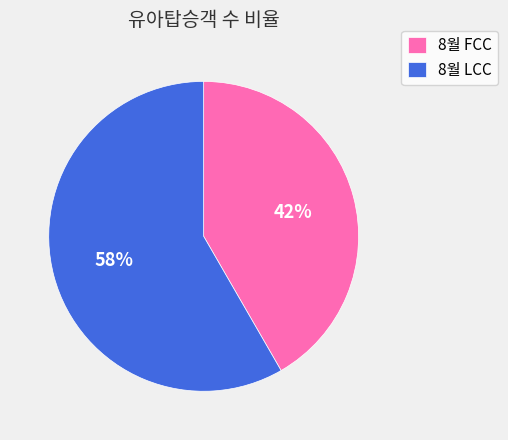

To the nearest percent, what percentage of the pie is 8월 FCC?

42%